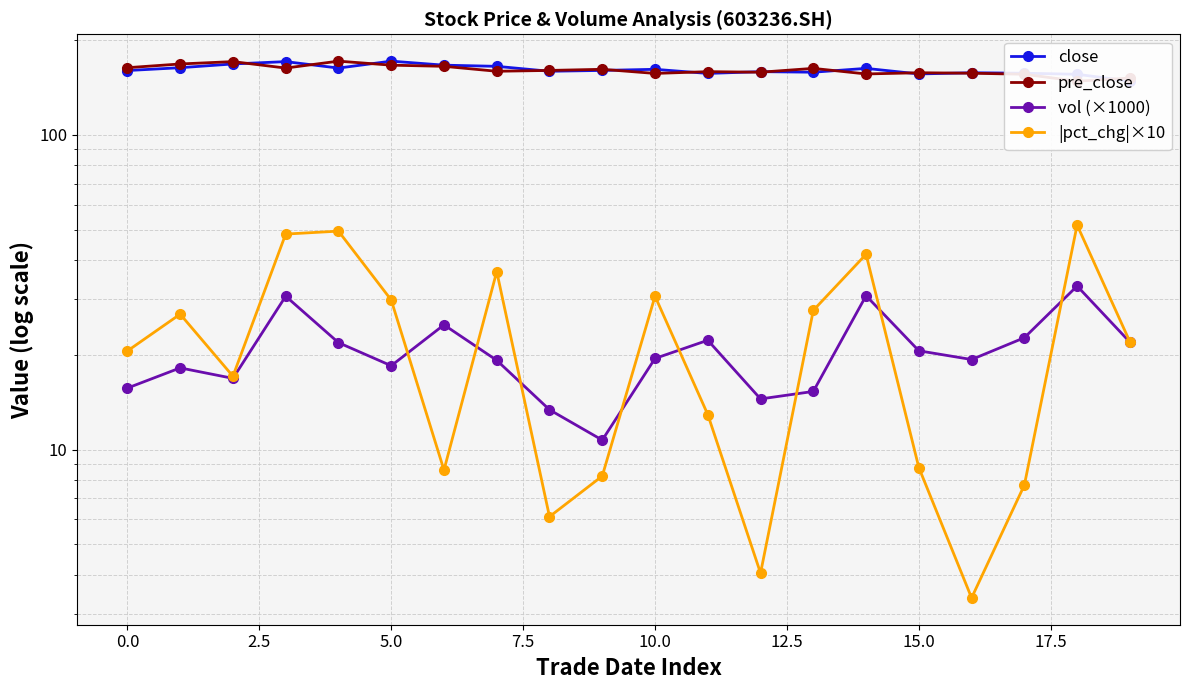

True or false: vol (×1000) and close cross at least once.

False